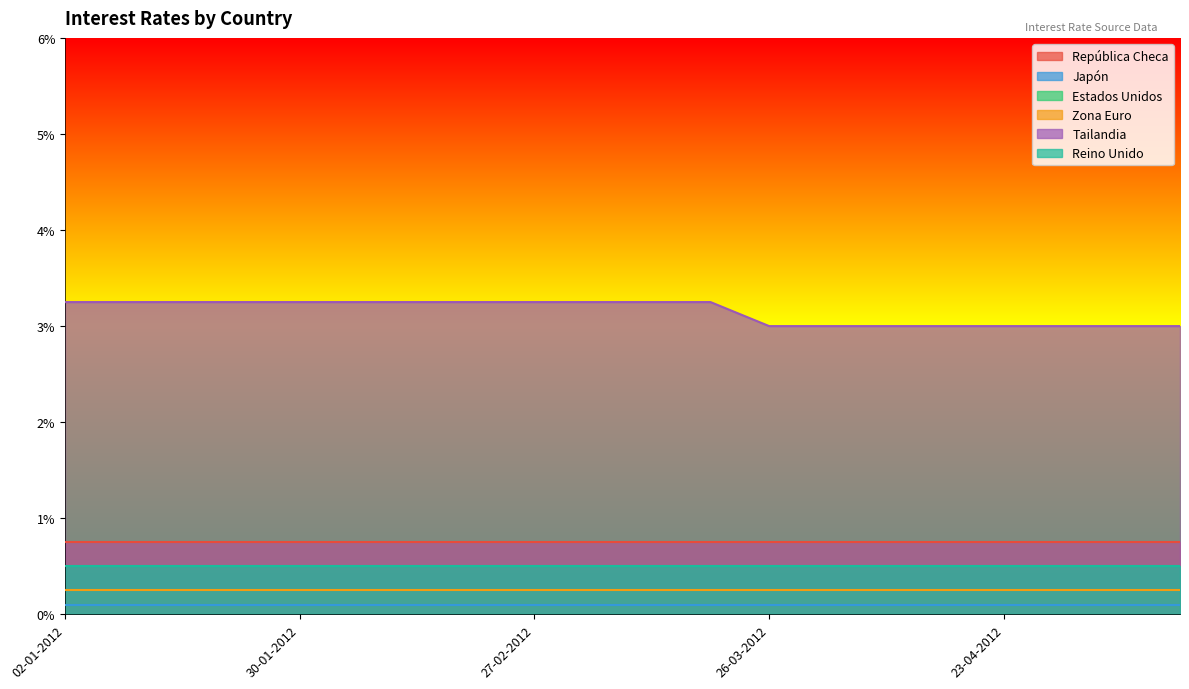

Reading left to right, list all the values displayed in this chart.

República Checa: 0.8	0.8	0.8	0.8	0.8	0.8	0.8	0.8	0.8	0.8	0.8	0.8	0.8	0.8	0.8	0.8	0.8	0.8	0.8	0.8
Japón: 0.1	0.1	0.1	0.1	0.1	0.1	0.1	0.1	0.1	0.1	0.1	0.1	0.1	0.1	0.1	0.1	0.1	0.1	0.1	0.1
Estados Unidos: 0.2	0.2	0.2	0.2	0.2	0.2	0.2	0.2	0.2	0.2	0.2	0.2	0.2	0.2	0.2	0.2	0.2	0.2	0.2	0.2
Zona Euro: 0.2	0.2	0.2	0.2	0.2	0.2	0.2	0.2	0.2	0.2	0.2	0.2	0.2	0.2	0.2	0.2	0.2	0.2	0.2	0.2
Tailandia: 3.2	3.2	3.2	3.2	3.2	3.2	3.2	3.2	3.2	3.2	3.2	3.2	3.0	3.0	3.0	3.0	3.0	3.0	3.0	3.0
Reino Unido: 0.5	0.5	0.5	0.5	0.5	0.5	0.5	0.5	0.5	0.5	0.5	0.5	0.5	0.5	0.5	0.5	0.5	0.5	0.5	0.5